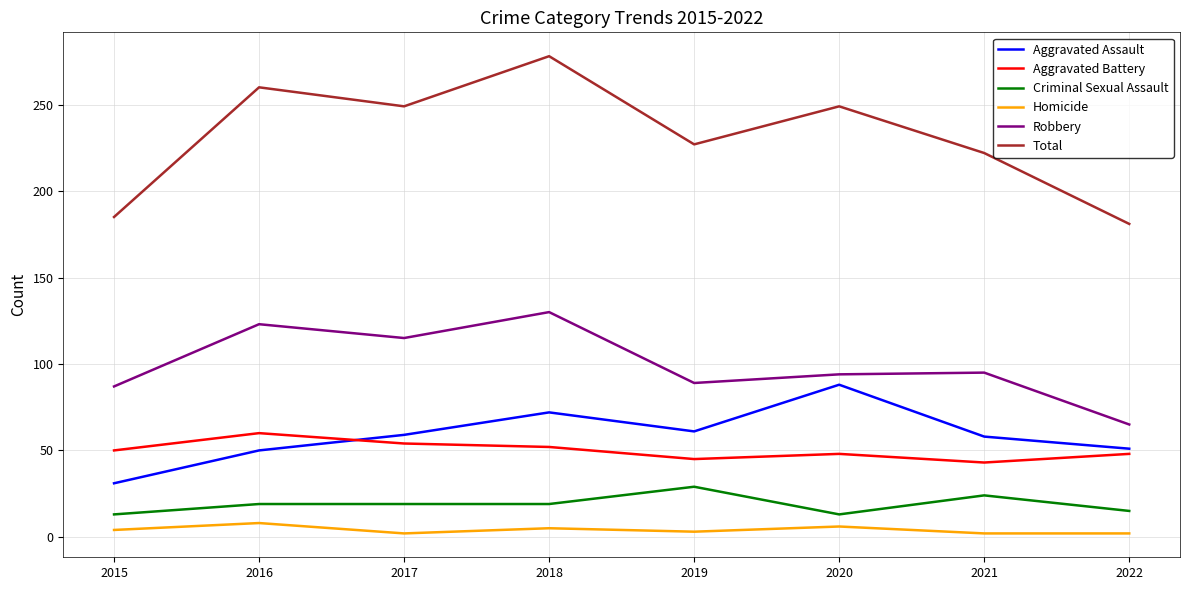

True or false: Robbery has a value of 114 at 2022.

False